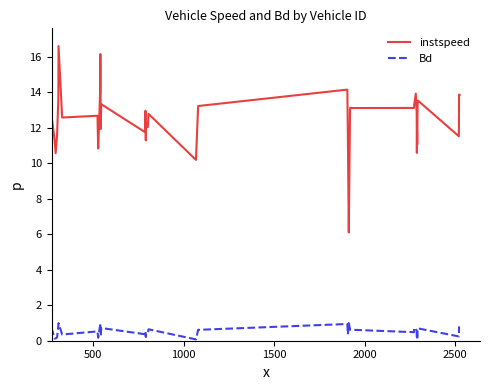

List the series in order of their peak value, lowest first.

Bd, instspeed